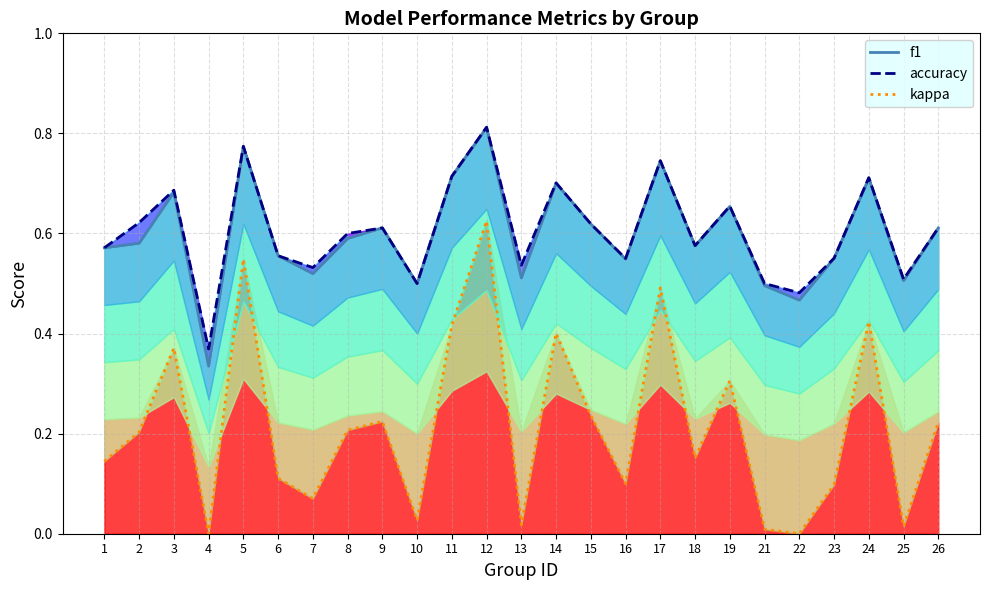

What is the maximum value for accuracy?

0.8